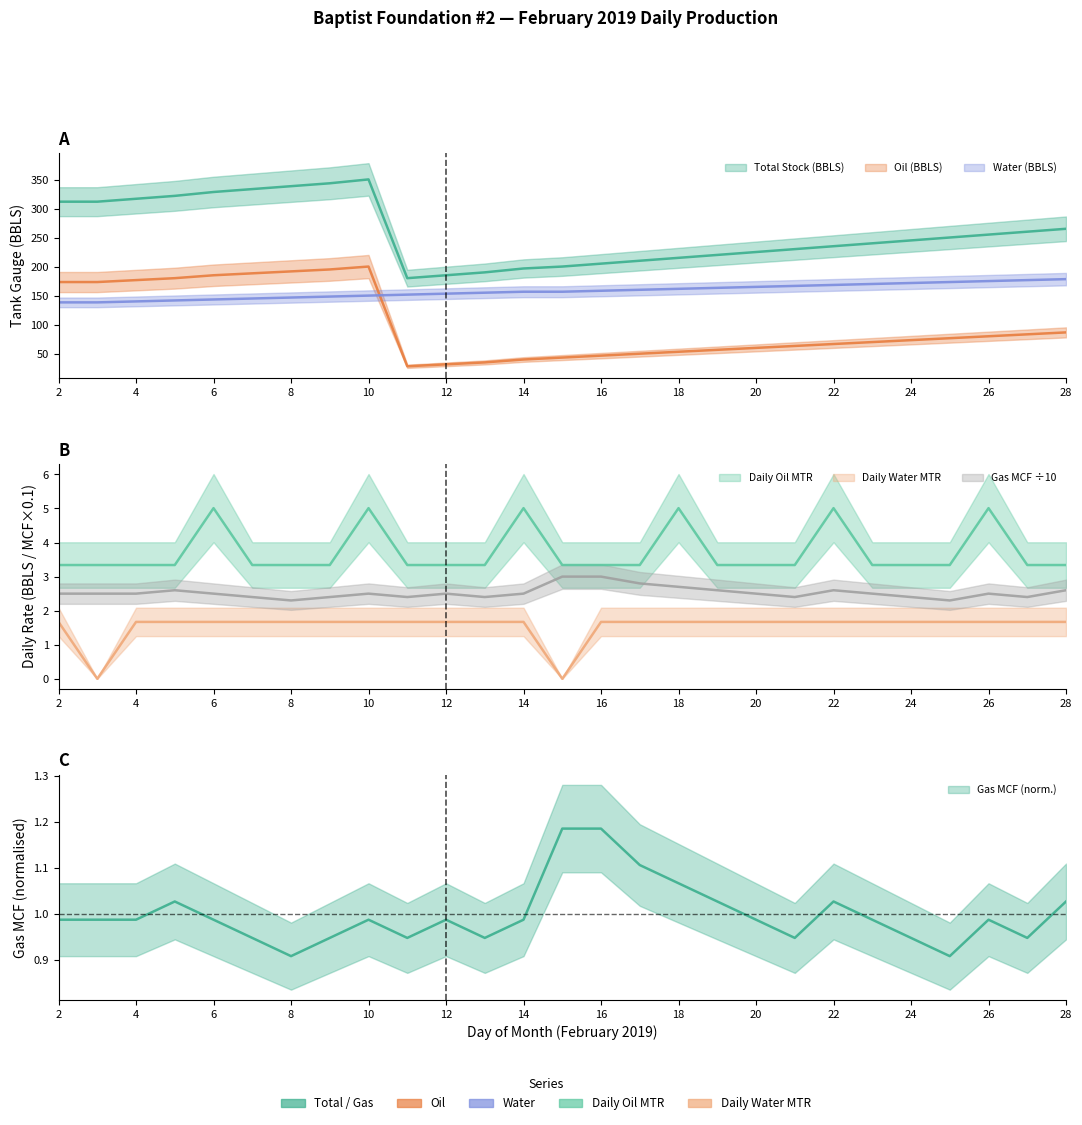

Is the value of Oil (BBLS) at 11 greater than the value of Daily Water MTR at 25?

Yes